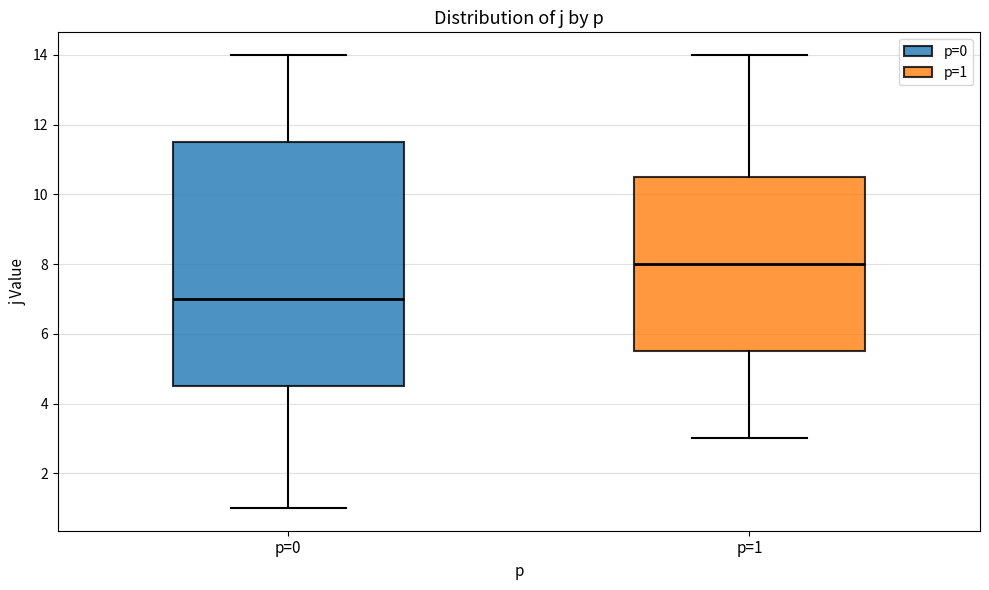

Reading left to right, read every box against the y-axis: the position of its median line, the range the box covers, and the ends of its whiskers. The values are not printed on the chart, so give them approximately, as read against the axis.

p=0: median 7.0, box 4.6 to 11.6, whiskers 1.0 to 14.0
p=1: median 8.0, box 5.6 to 10.6, whiskers 3.0 to 14.0